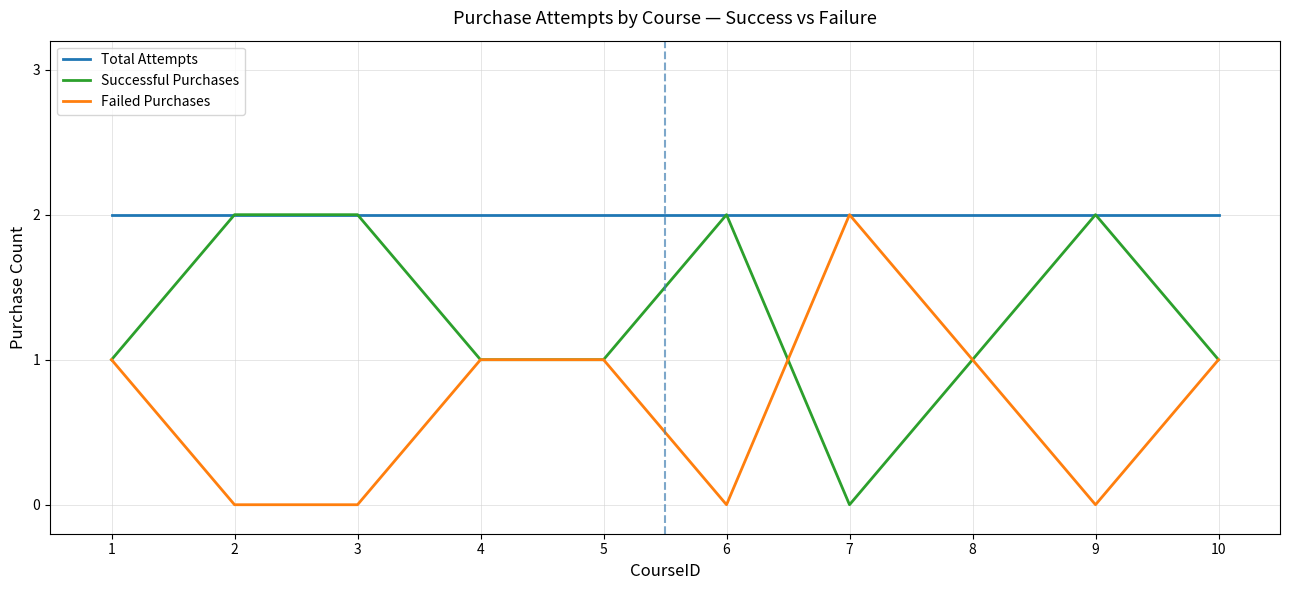

Reading left to right, what are all the values shown in this chart?

Total Attempts: 1=2	2=2	3=2	4=2	5=2	6=2	7=2	8=2	9=2	10=2
Successful Purchases: 1=1	2=2	3=2	4=1	5=1	6=2	7=0	8=1	9=2	10=1
Failed Purchases: 1=1	2=0	3=0	4=1	5=1	6=0	7=2	8=1	9=0	10=1